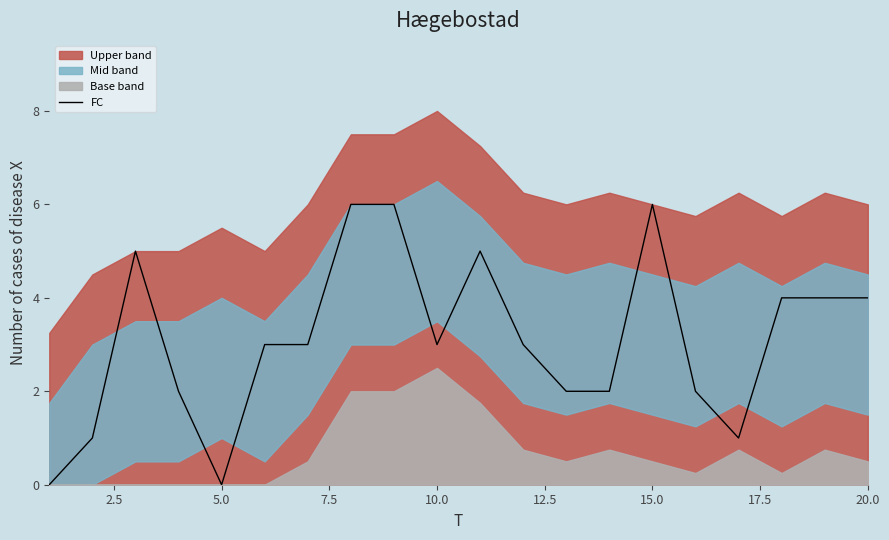

Does the chart have visible grid lines?

No